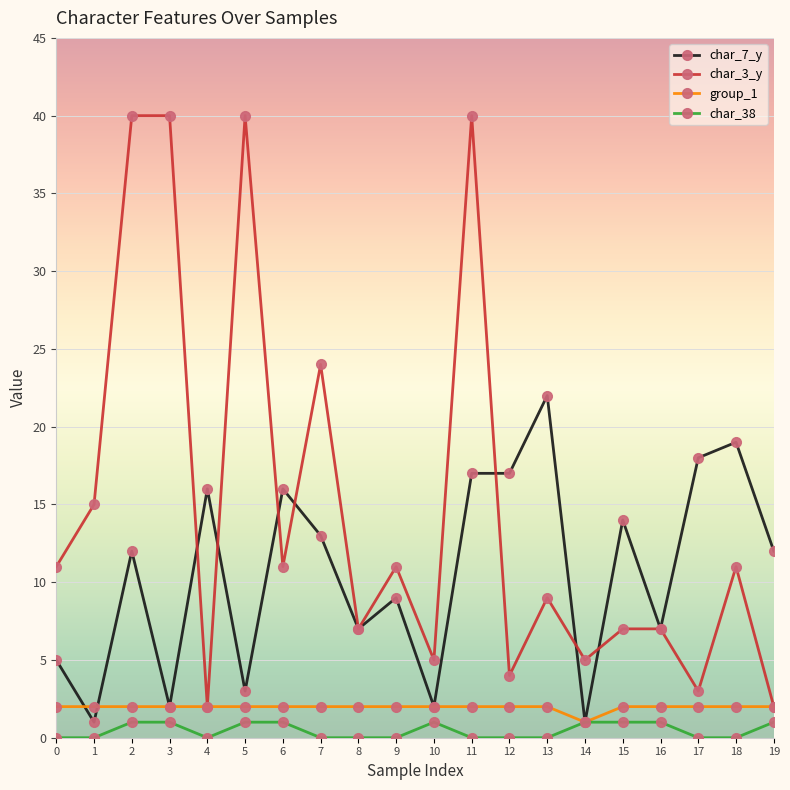

Reading left to right, extract all data points from this chart.

char_7_y: 0=5	1=1	2=12	3=2	4=16	5=3	6=16	7=13	8=7	9=9	10=2	11=17	12=17	13=22	14=1	15=14	16=7	17=18	18=19	19=12
char_3_y: 0=11	1=15	2=40	3=40	4=2	5=40	6=11	7=24	8=7	9=11	10=5	11=40	12=4	13=9	14=5	15=7	16=7	17=3	18=11	19=2
group_1: 0=2	1=2	2=2	3=2	4=2	5=2	6=2	7=2	8=2	9=2	10=2	11=2	12=2	13=2	14=1	15=2	16=2	17=2	18=2	19=2
char_38: 0=0	1=0	2=1	3=1	4=0	5=1	6=1	7=0	8=0	9=0	10=1	11=0	12=0	13=0	14=1	15=1	16=1	17=0	18=0	19=1